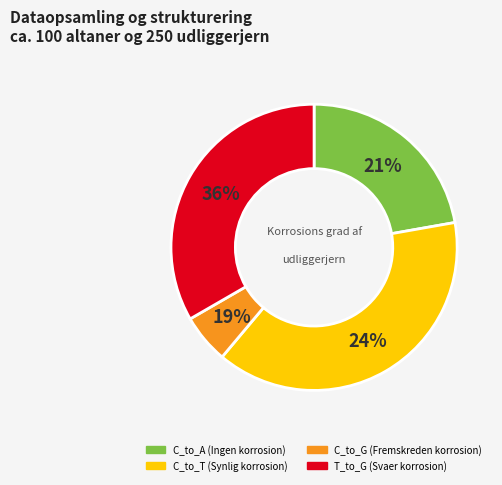

Does any single category account for the majority?

No